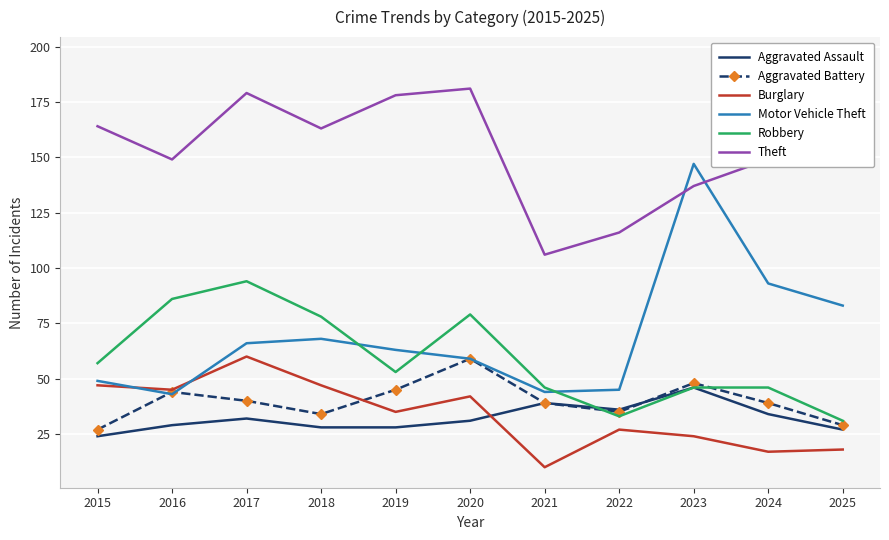

Which has a higher value, 2015 or 2022?

2022